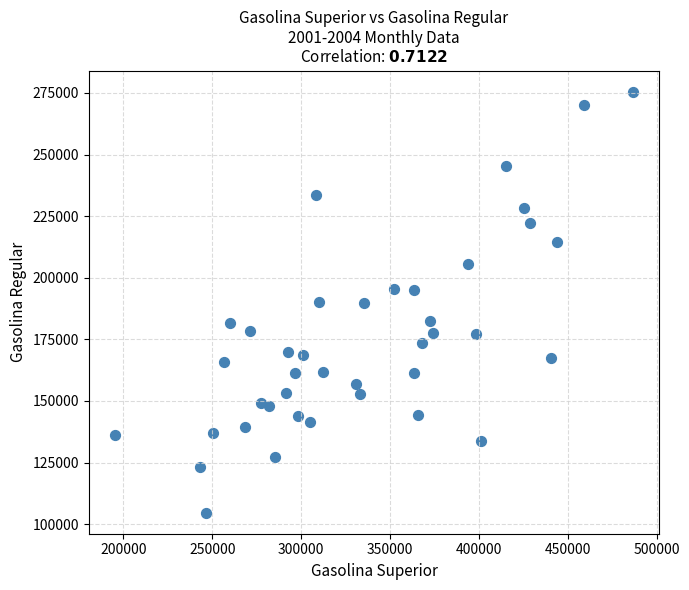

What is the range of X values (max minus min)?

291809.0